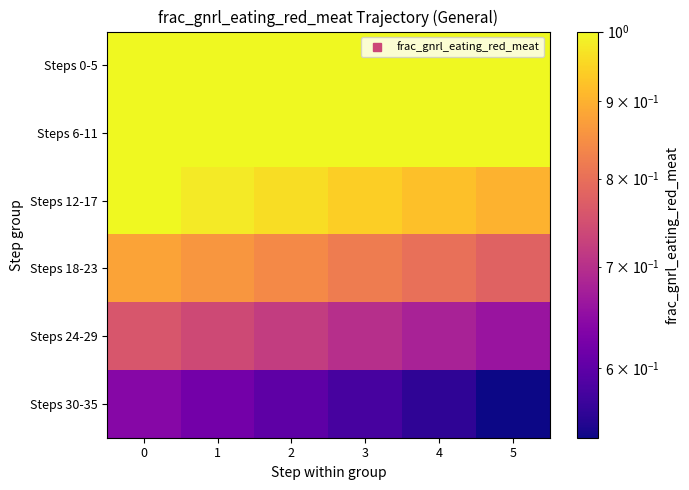

Which has a higher value, 1 or 5?

1